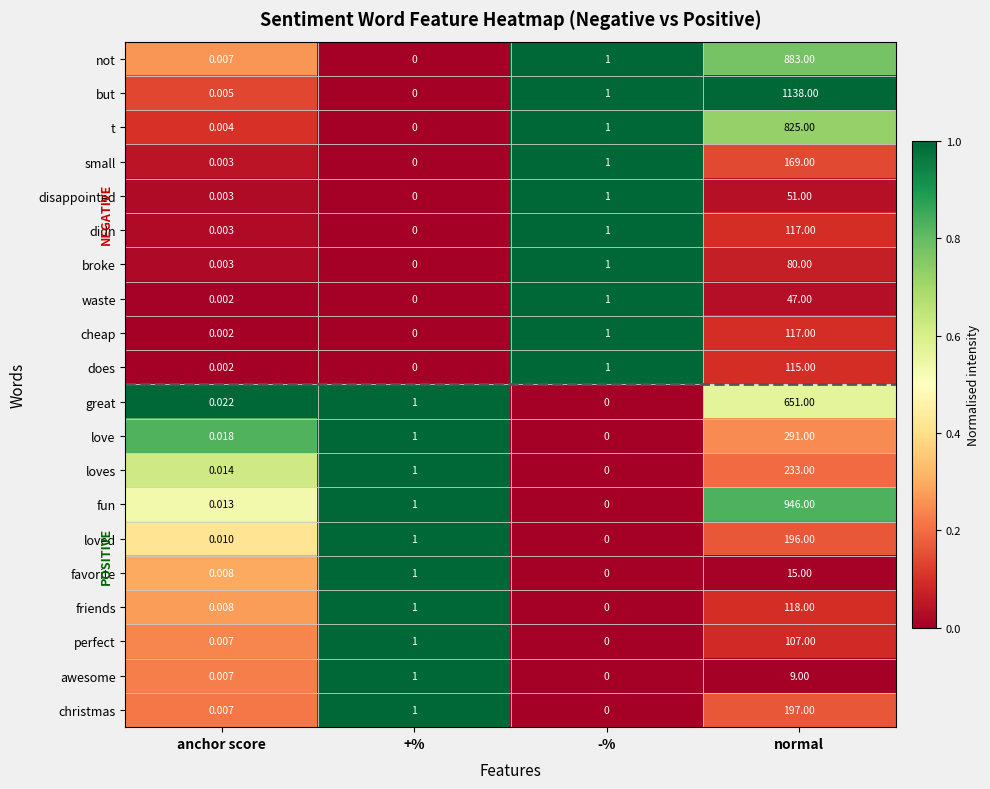

What is the total value across all series at anchor score?

0.1